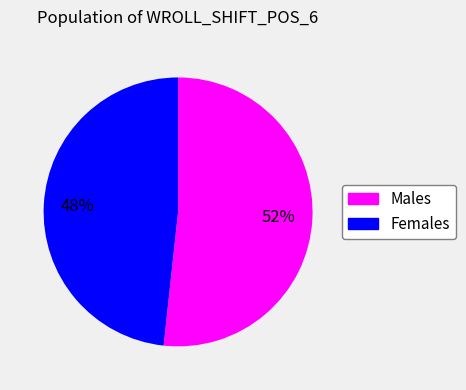

How many segments does this pie chart have?

2